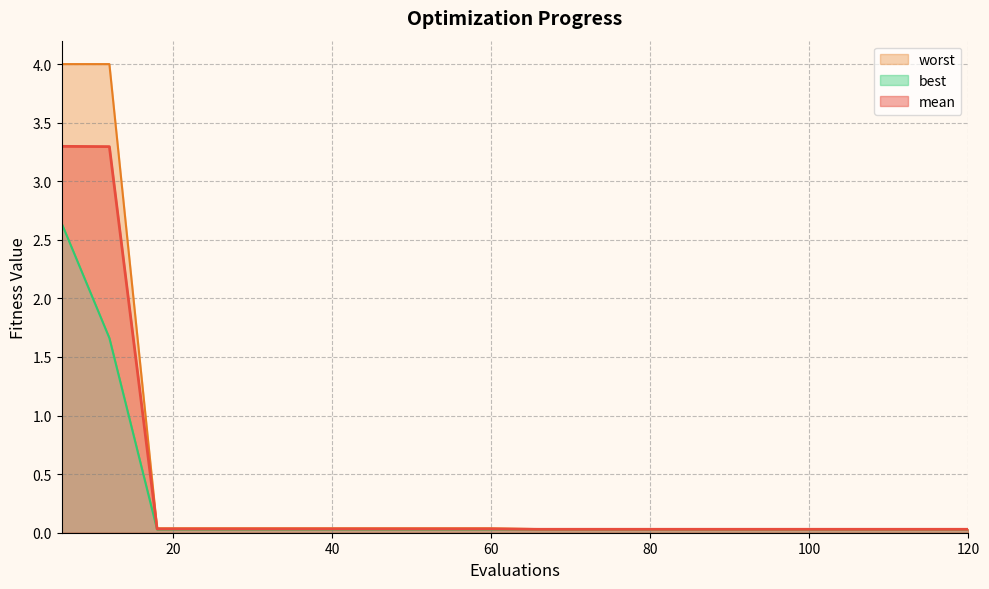

How many lines are shown in the chart?

3